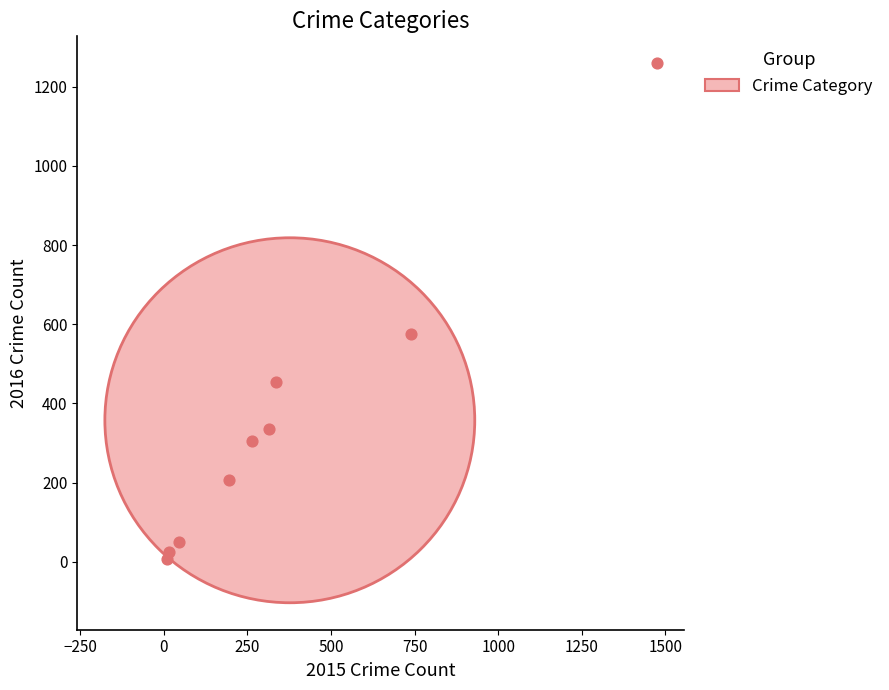

What is the average X value?

377